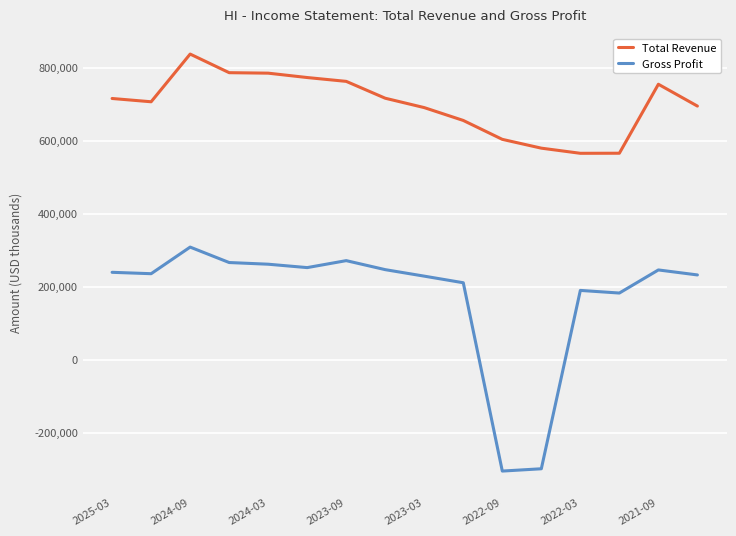

What is the sum of all Total Revenue values?

11196900